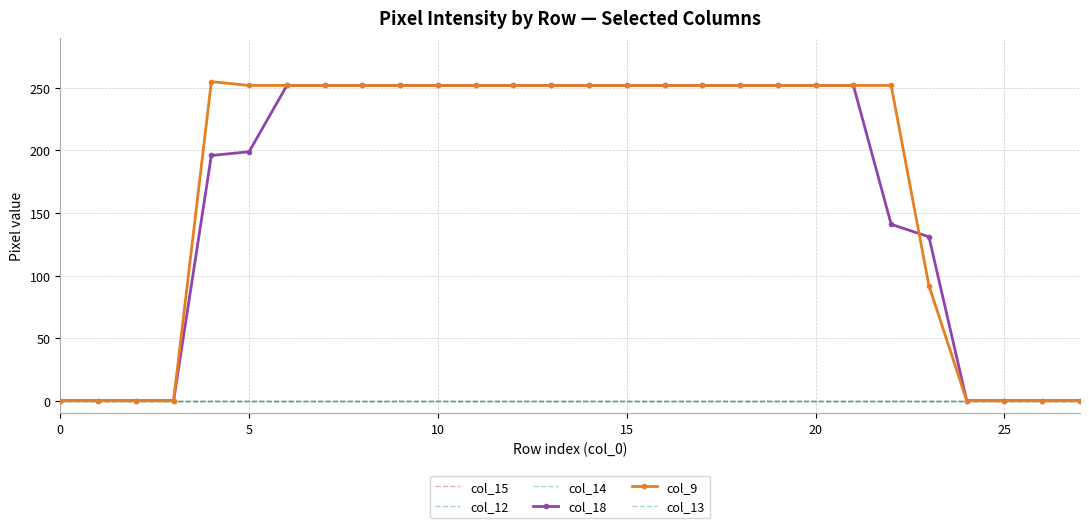

Which series has the widest spread of values?

col_9